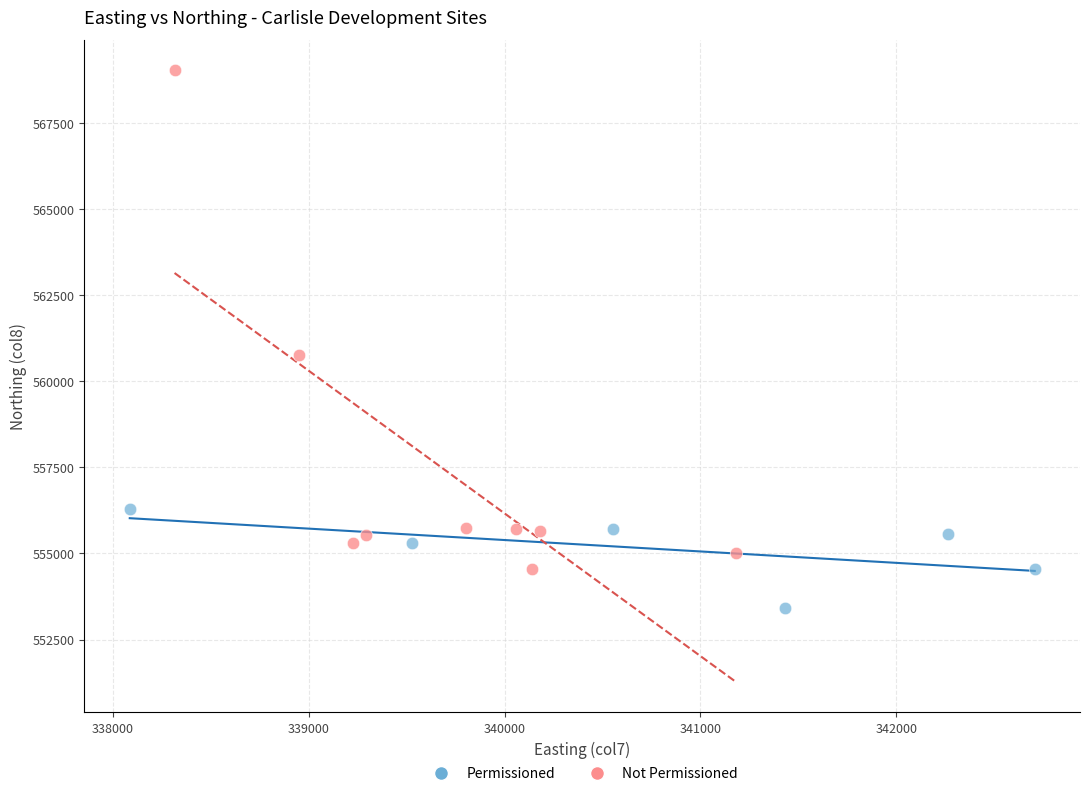

Which series reaches the maximum Y coordinate?

Not Permissioned